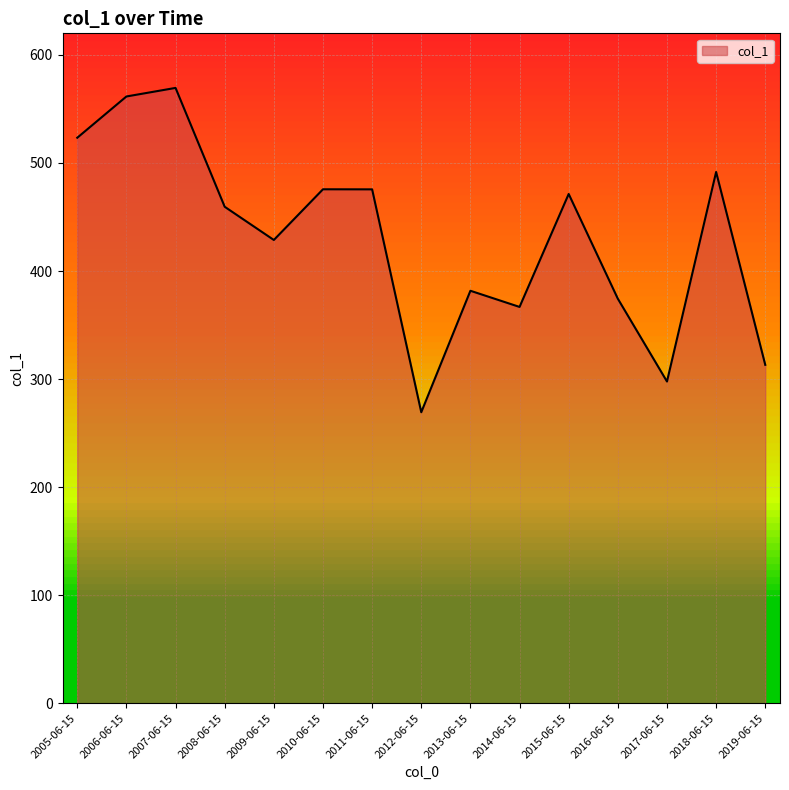

What is the difference between the values at 2007-06-15 and 2013-06-15?

187.7